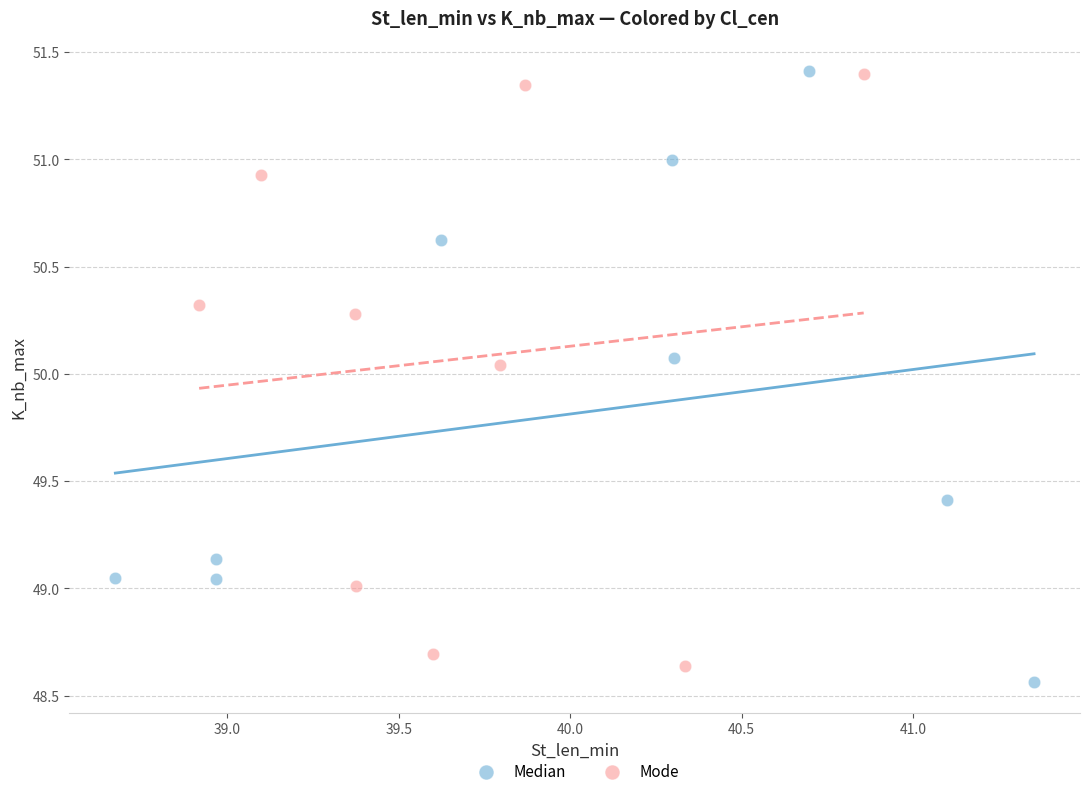

What are all the series names shown in the legend?

Median, Mode